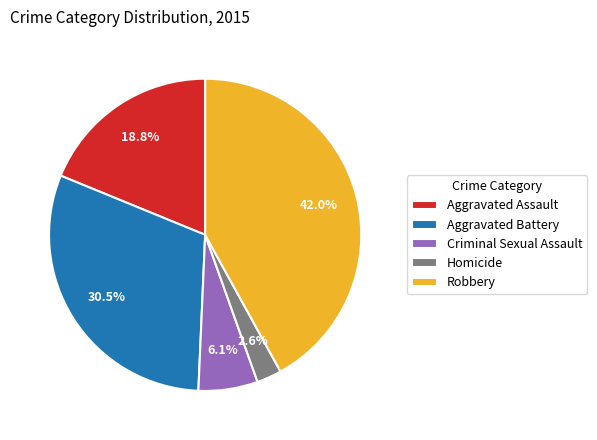

Approximately how many times larger is the value at Aggravated Assault compared to Criminal Sexual Assault?

3.1